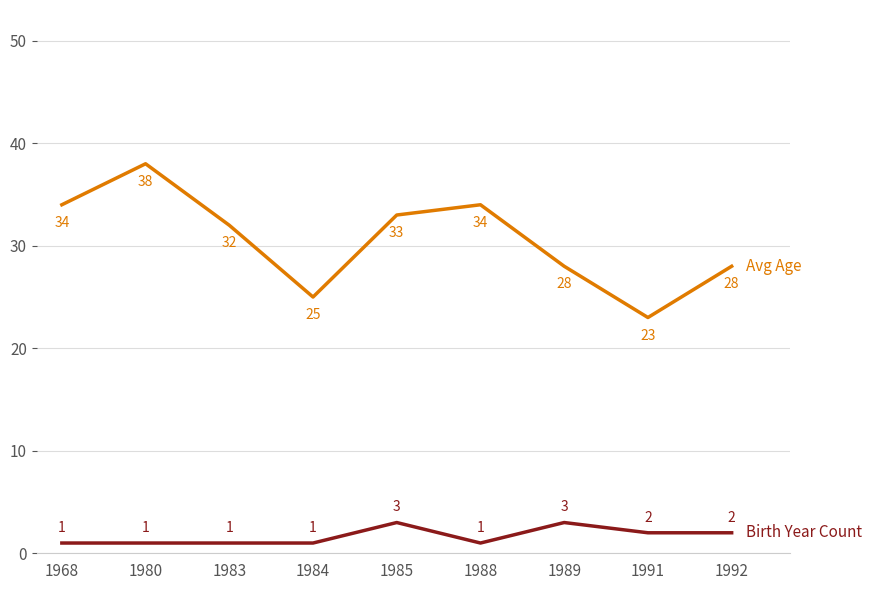

What is the total value across all series at 1985?

36